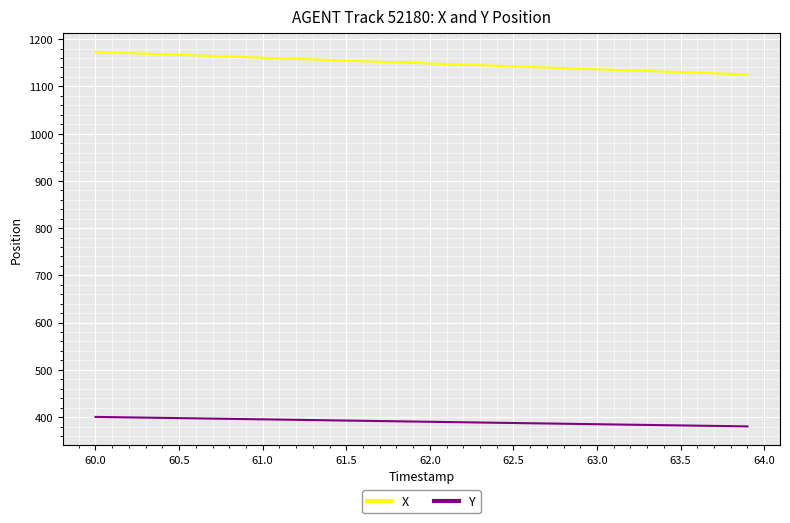

List the series in order of their overall mean, highest first.

X, Y